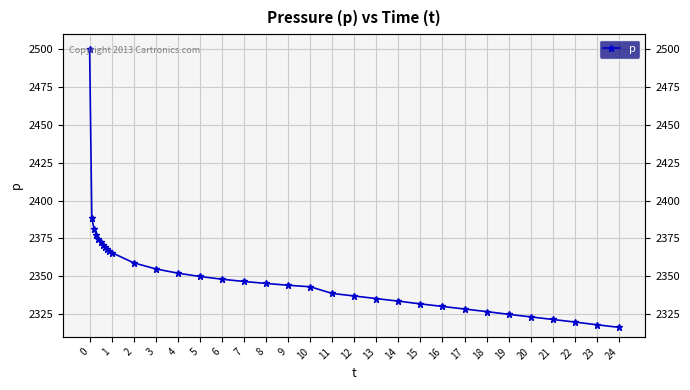

What is the minimum value shown in the chart?

2316.3